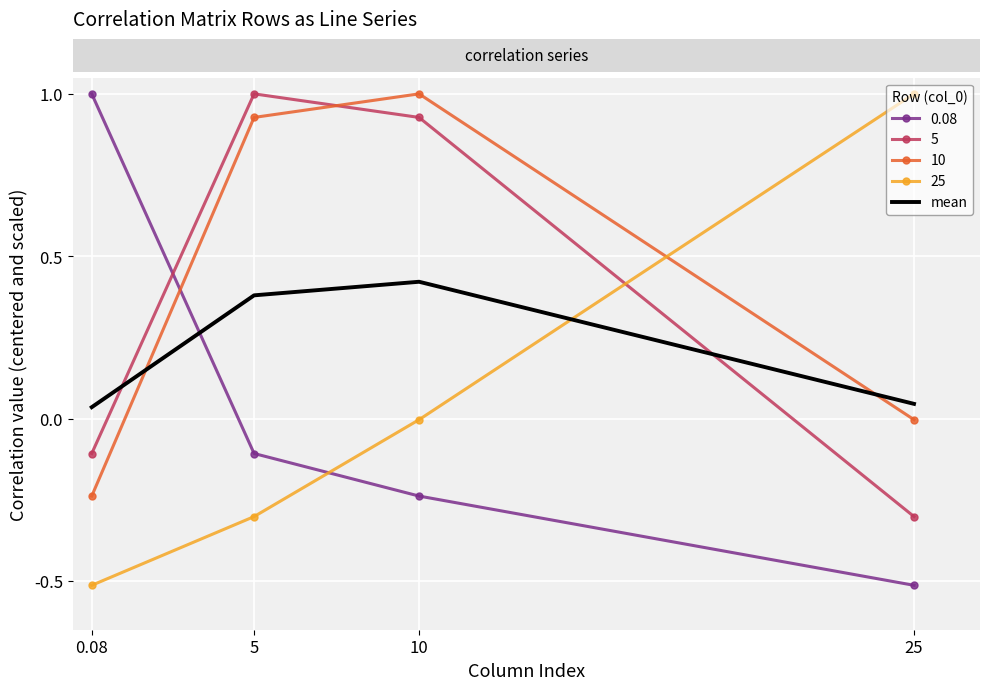

Count the number of data series in this chart.

5